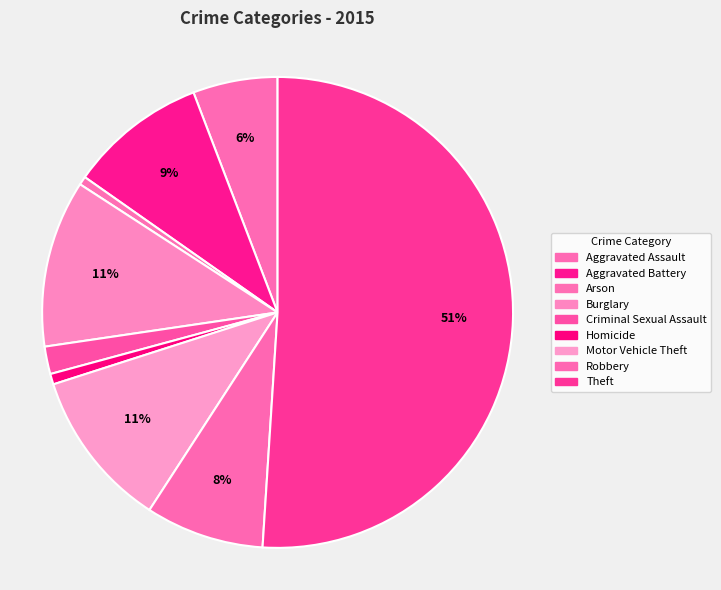

Do Burglary and Robbery together represent more than half of the pie?

No